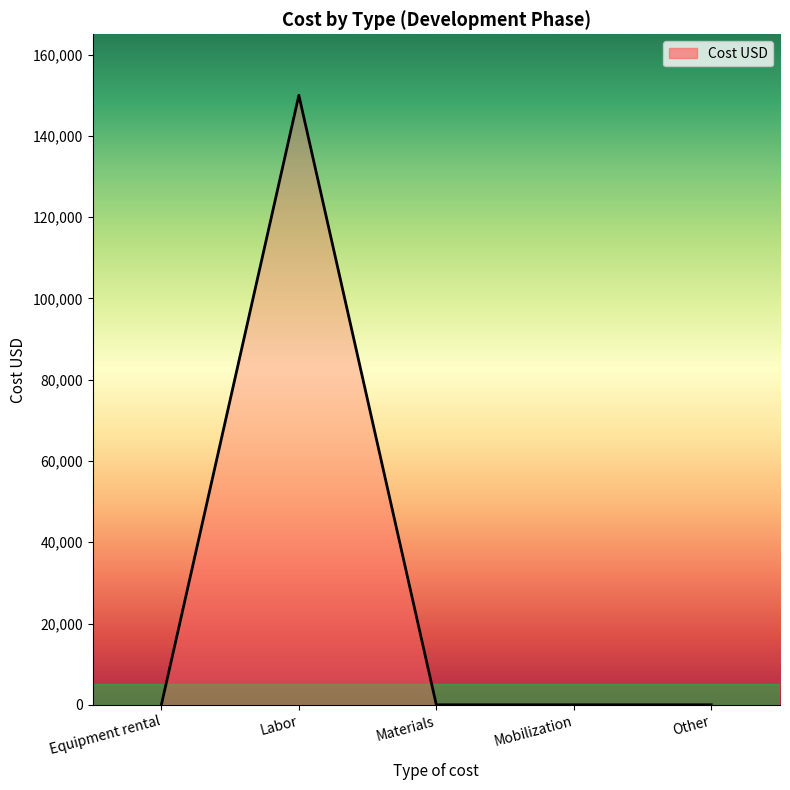

Count the number of data series in this chart.

1